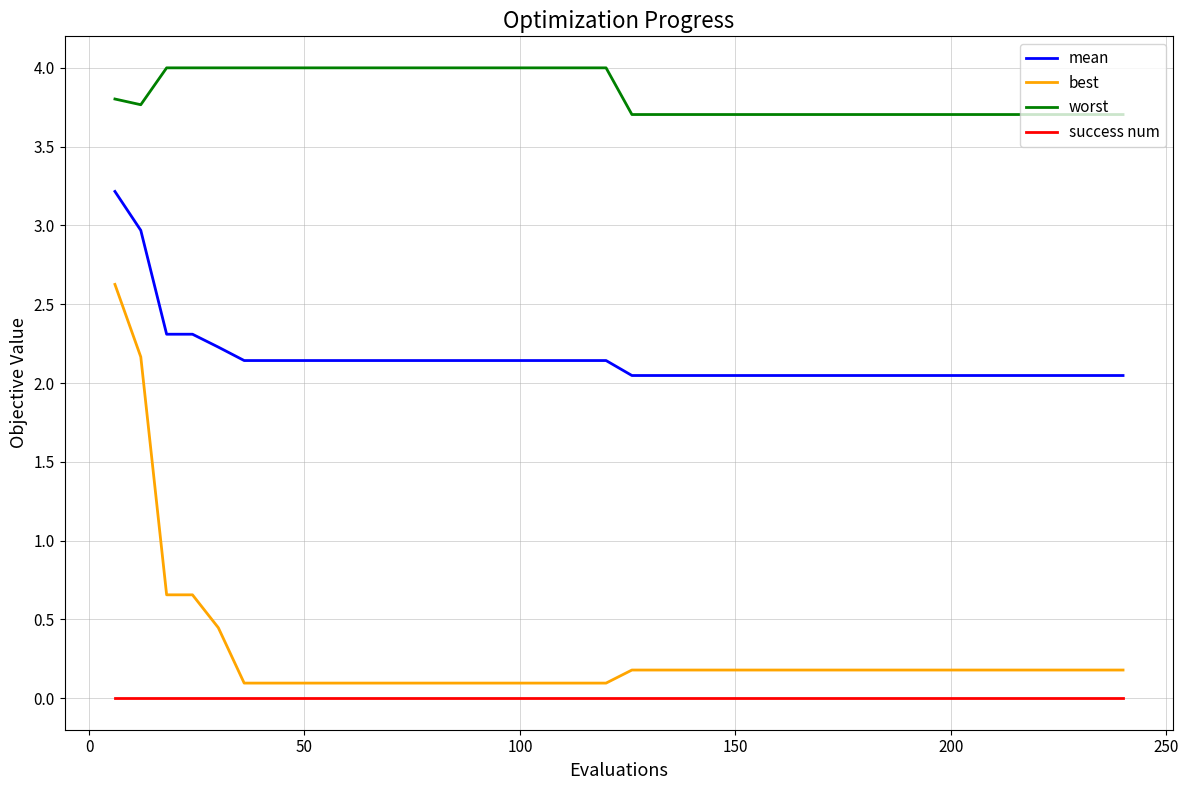

True or false: worst and best intersect in this chart.

False